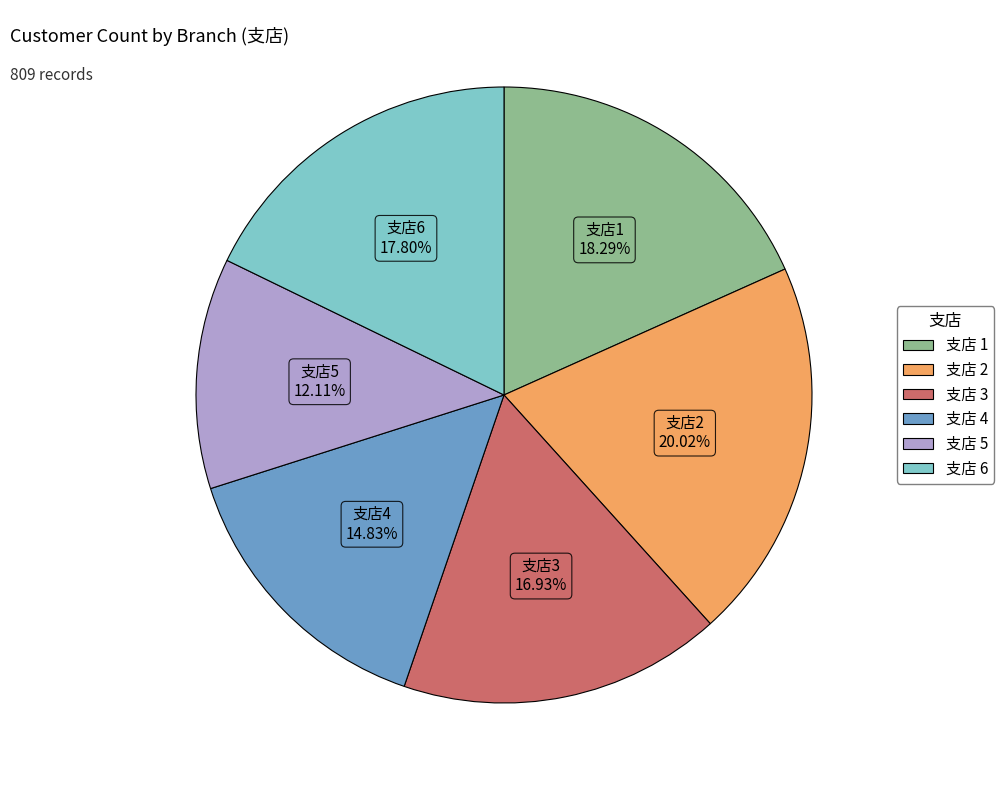

Is there any slice that represents more than half of the pie?

No